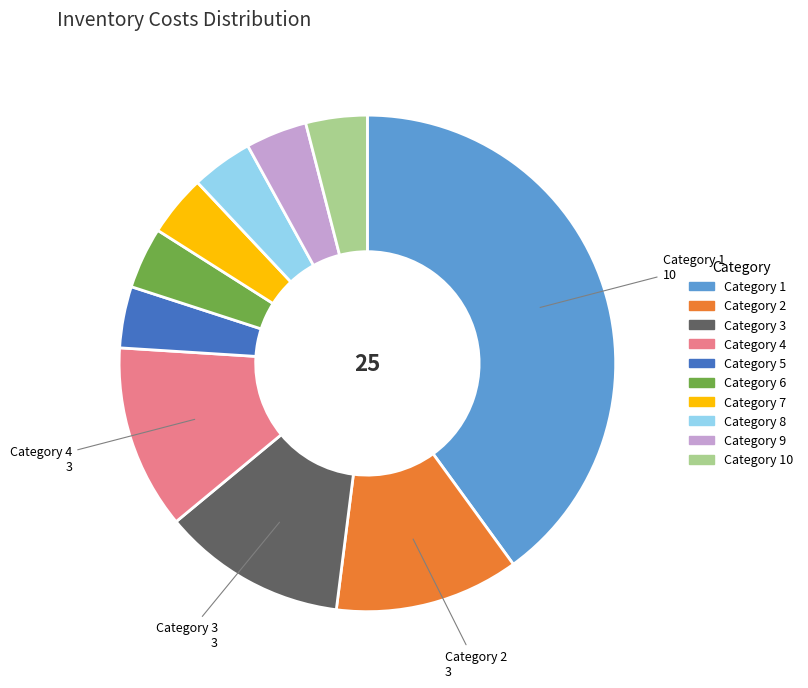

How many segments does this pie chart have?

10